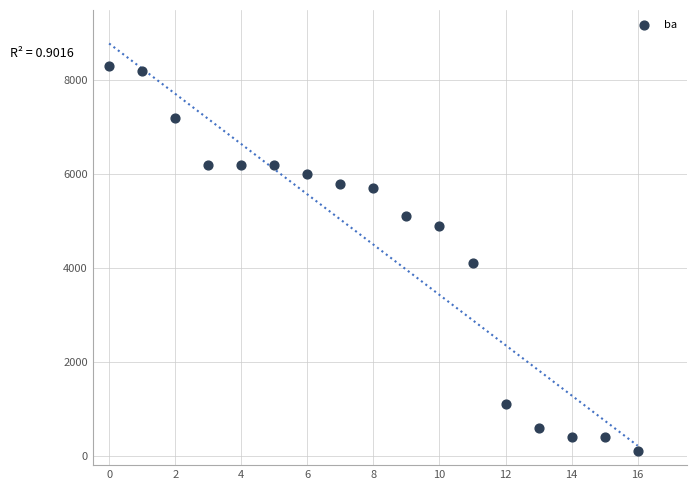

What Y value in the scatter plot is closest to 4200?

4100